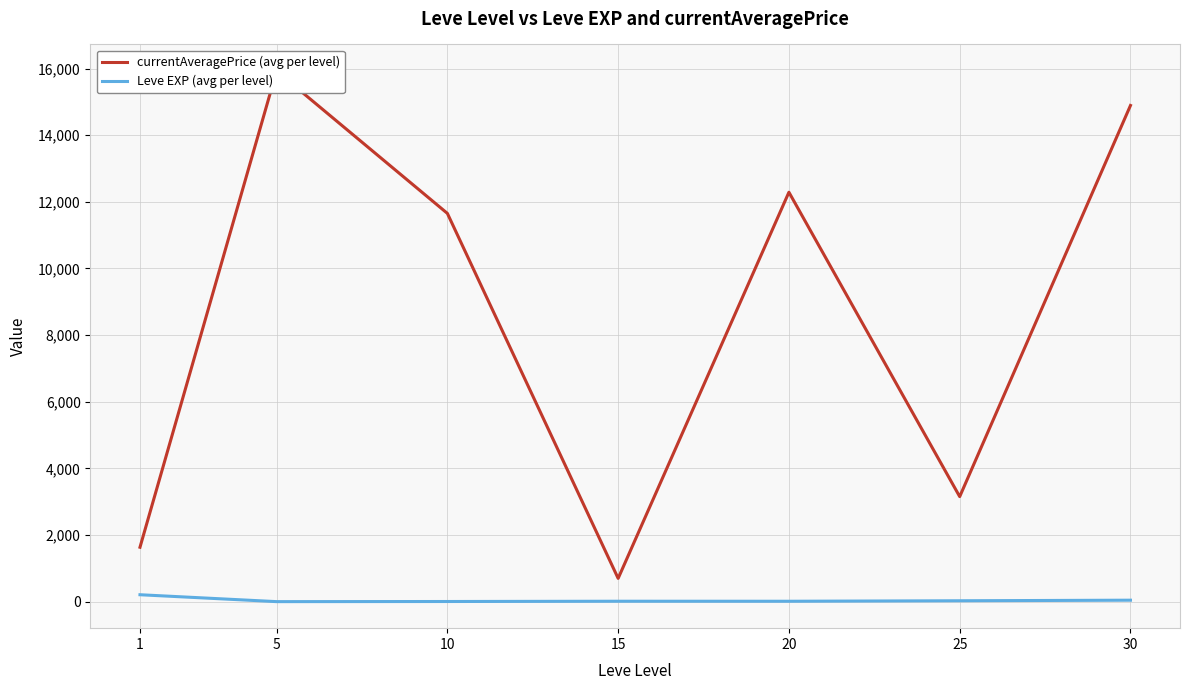

What are all the series names shown in the legend?

currentAveragePrice (avg per level), Leve EXP (avg per level)